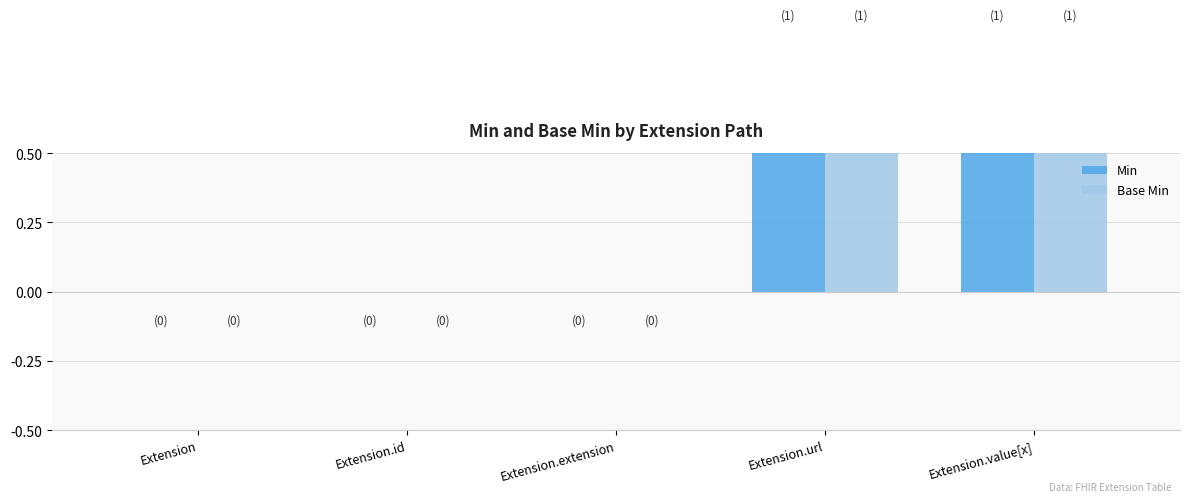

The value of Min at Extension.id is 0. True or false?

True